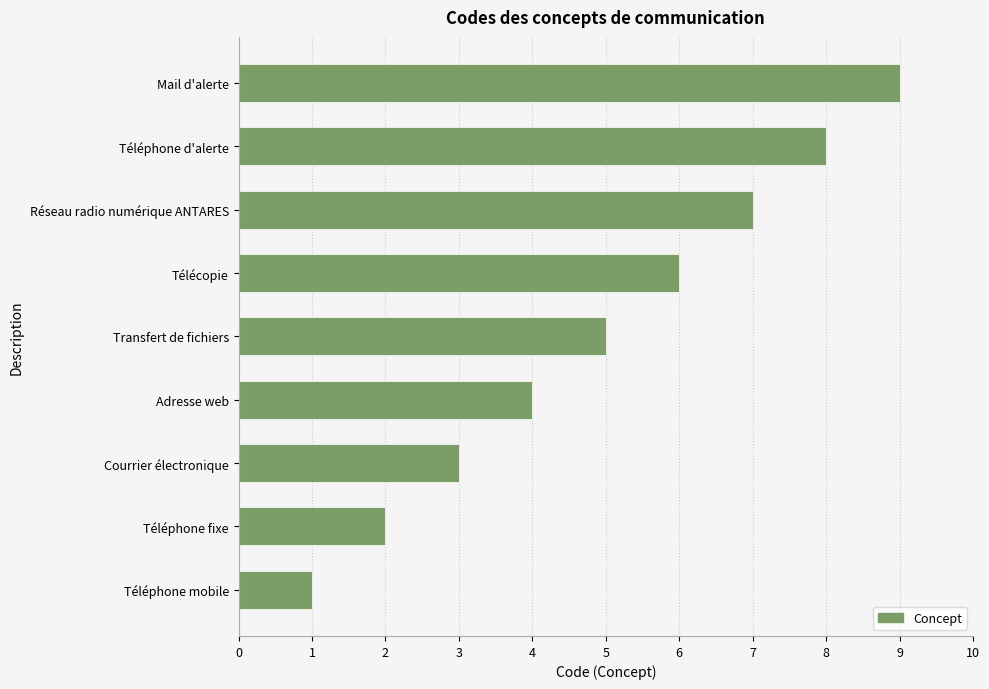

Which category has the lowest value across all series?

Téléphone mobile